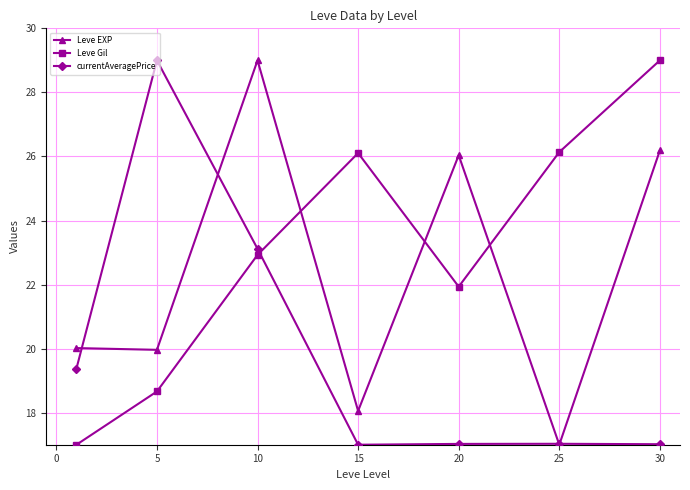

In Leve Gil, how many points are lower than both neighbors (excluding endpoints)?

1